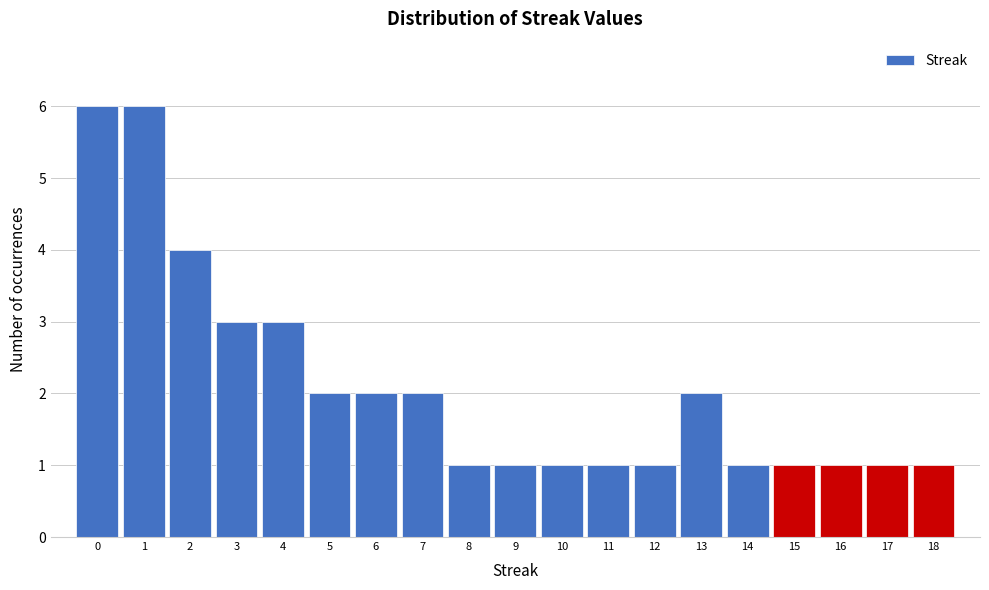

Reading left to right, transcribe this chart: for each bar, give the range it covers on the x-axis and its height. The values are not printed on the chart, so give them approximately, as read against the axis.

-0.5 to 0.5: 6
0.5 to 1.5: 6
1.5 to 2.5: 4
2.5 to 3.5: 3
3.5 to 4.5: 3
4.5 to 5.5: 2
5.5 to 6.5: 2
6.5 to 7.5: 2
7.5 to 8.5: 1
8.5 to 9.5: 1
9.5 to 10.5: 1
10.5 to 11.5: 1
11.5 to 12.5: 1
12.5 to 13.5: 2
13.5 to 14.5: 1
14.5 to 15.5: 1
15.5 to 16.5: 1
16.5 to 17.5: 1
17.5 to 18.5: 1